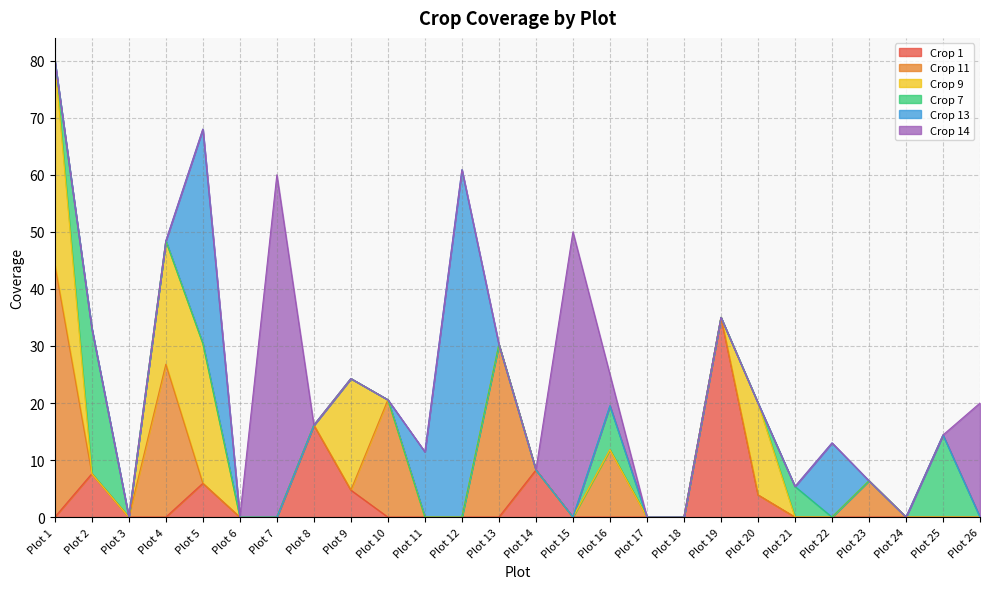

True or false: Crop 1 has a value of 28.6 at Plot 8.

False